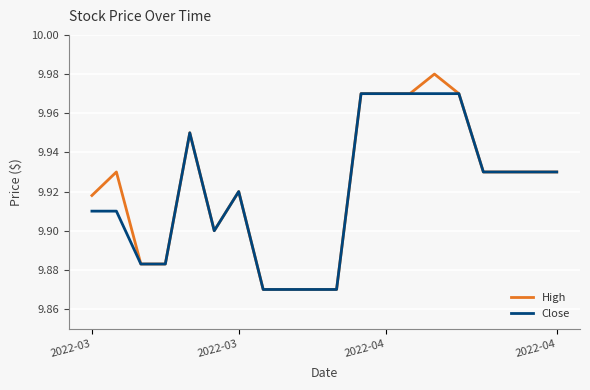

Which series has the largest range (max minus min)?

High